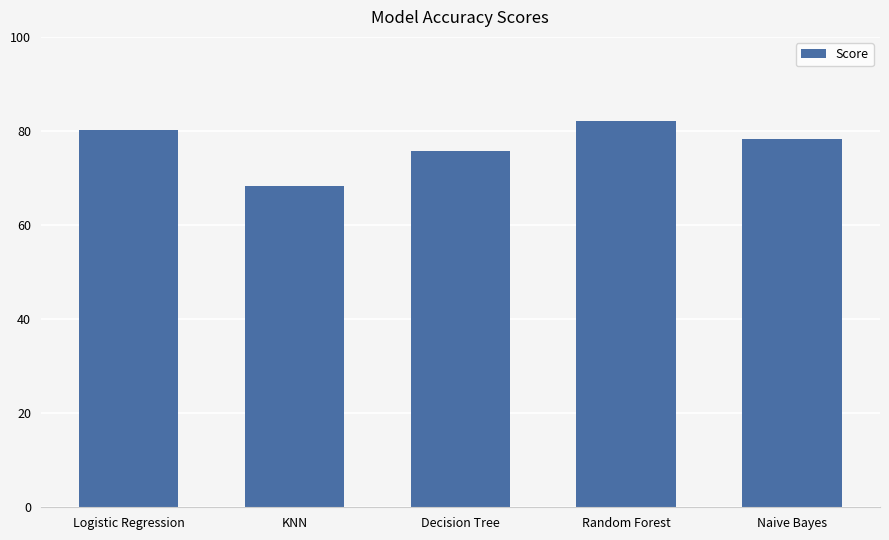

Reading left to right, what are all the values shown in this chart?

Logistic Regression=80.2	KNN=68.3	Decision Tree=75.8	Random Forest=82.1	Naive Bayes=78.4